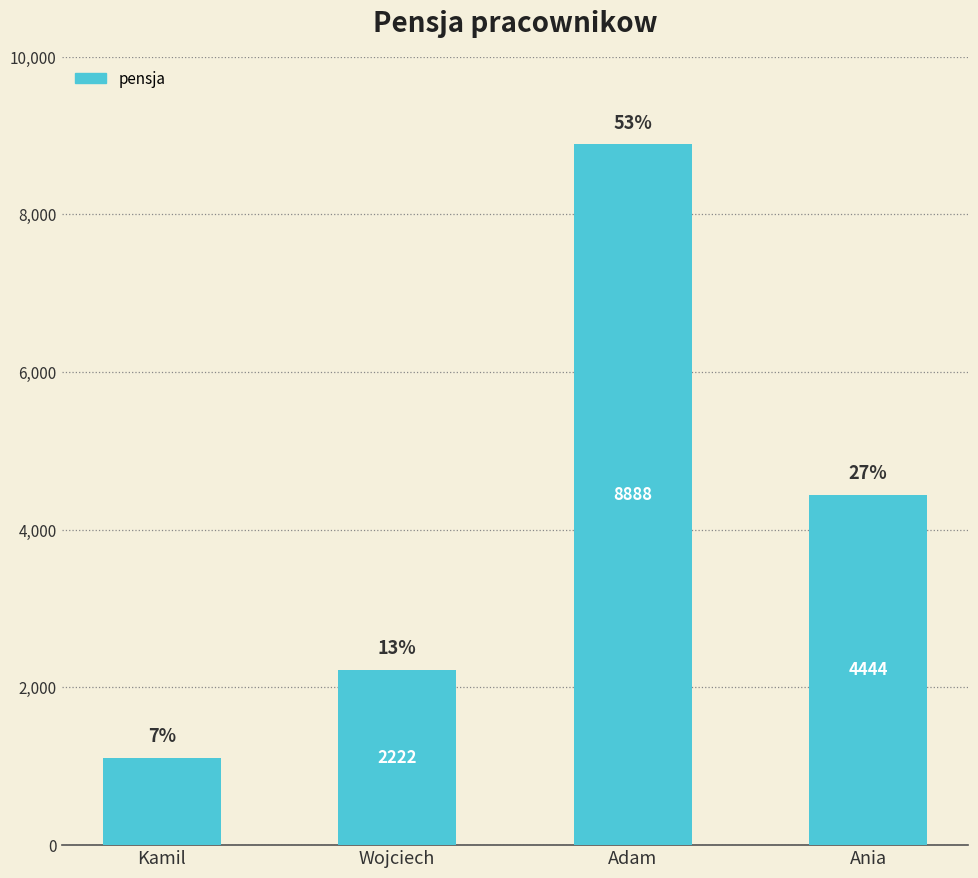

Are the bars horizontal?

No